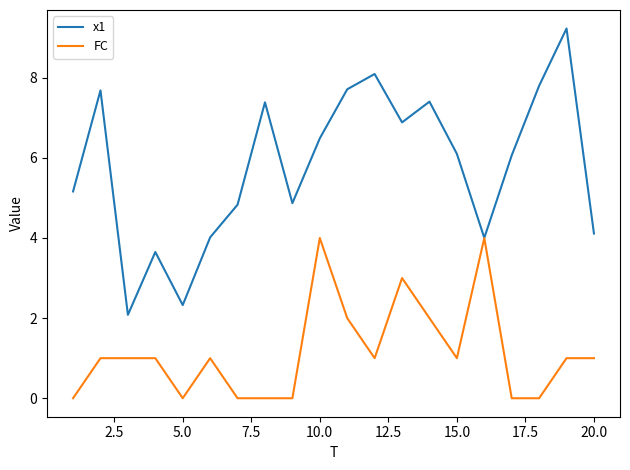

Which series has the largest range (max minus min)?

x1